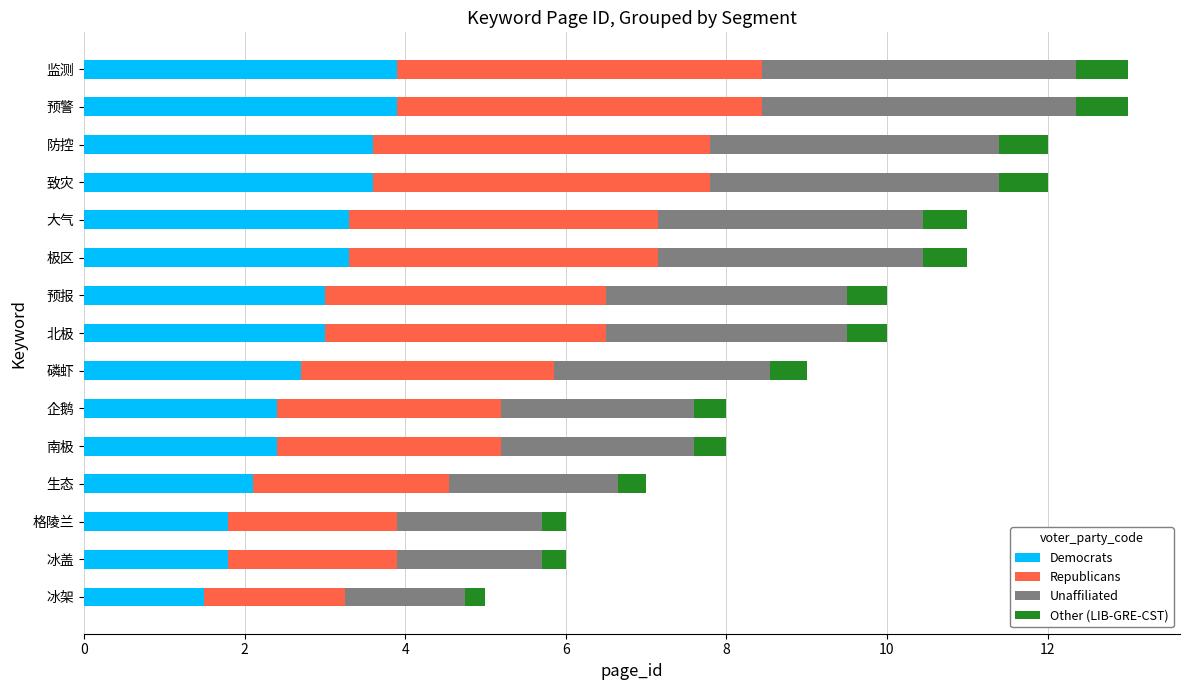

What is the total value across all series at 企鹅?

8.0